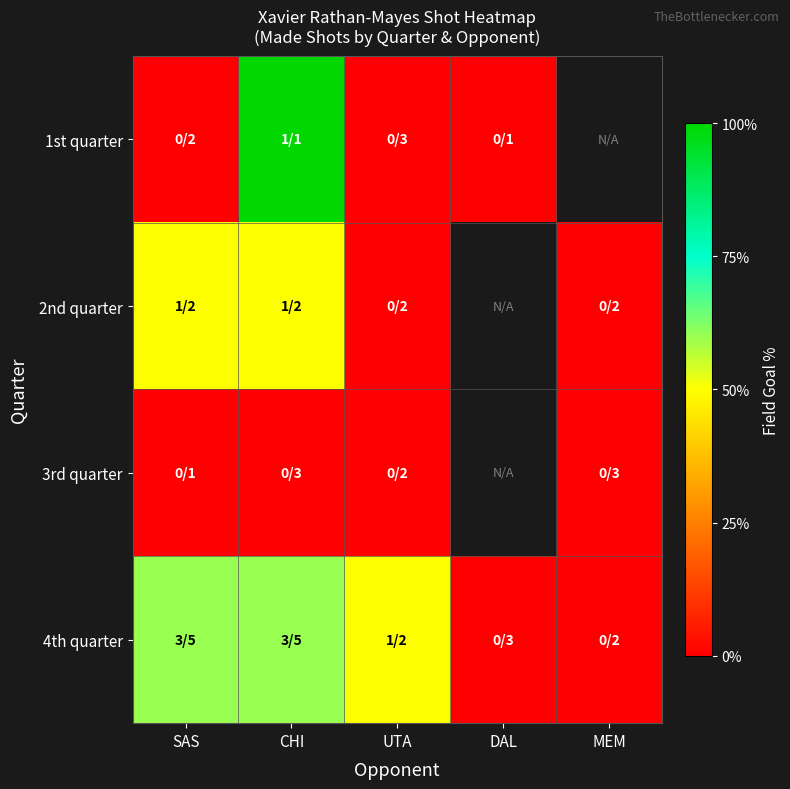

Count the number of categories in the chart.

5